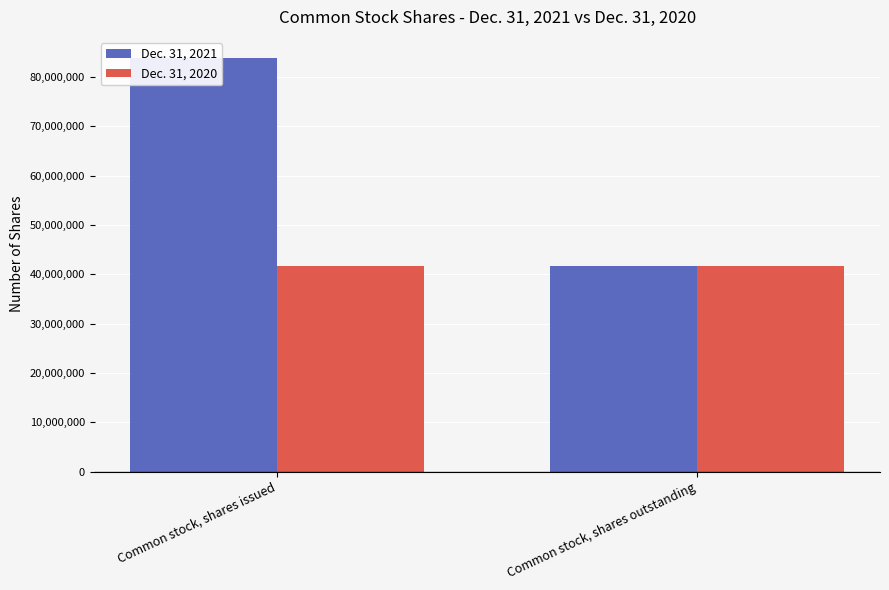

What is the label of the 1st bar from the left?

Common stock, shares issued